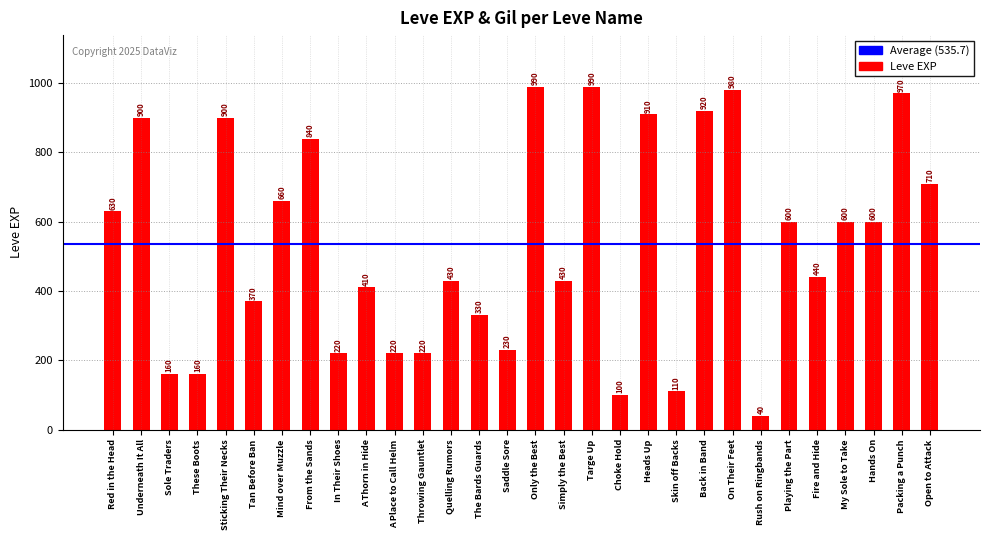

Reading left to right, list all the values displayed in this chart.

630	900	160	160	900	370	660	840	220	410	220	220	430	330	230	990	430	990	100	910	110	920	980	40	600	440	600	600	970	710